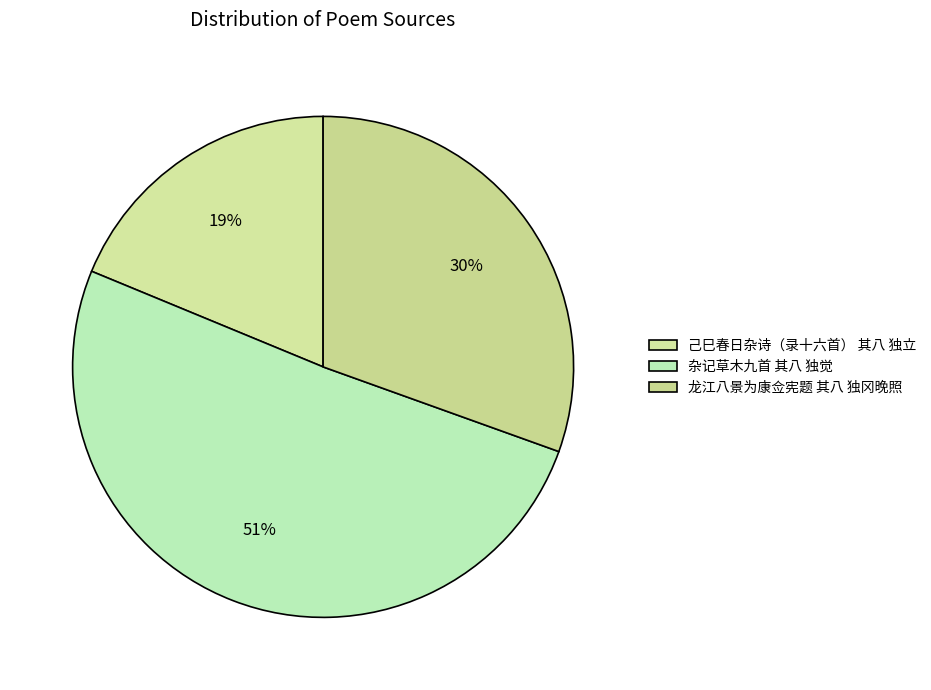

How many segments does this pie chart have?

3